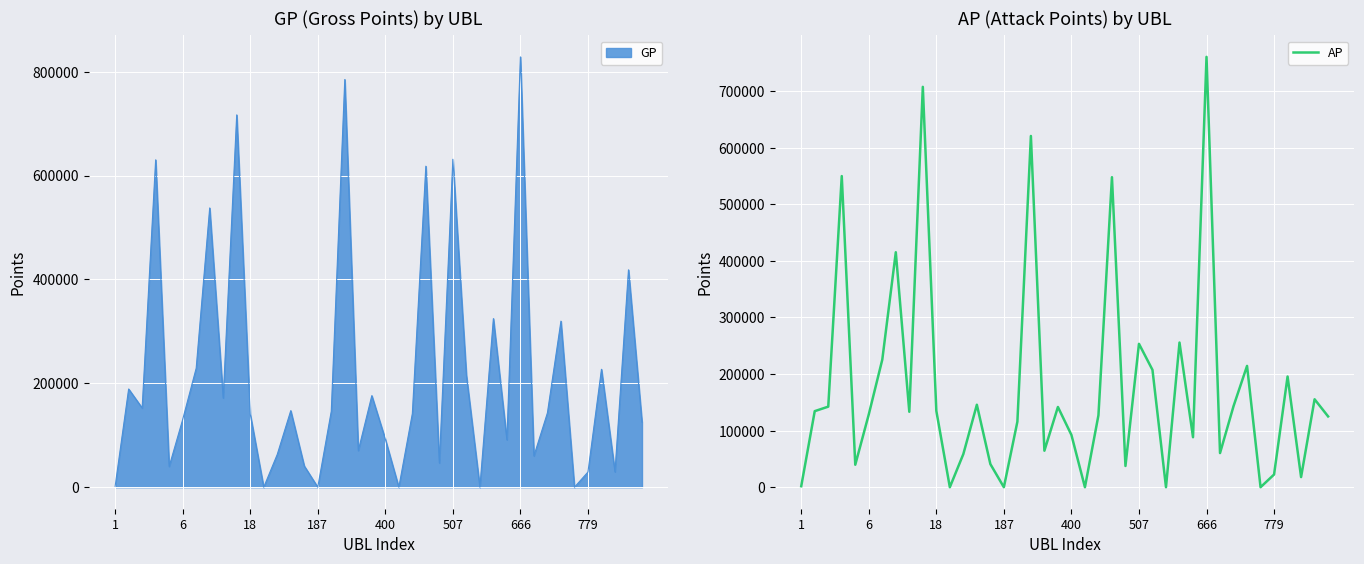

What is the sum of all values?

7102822